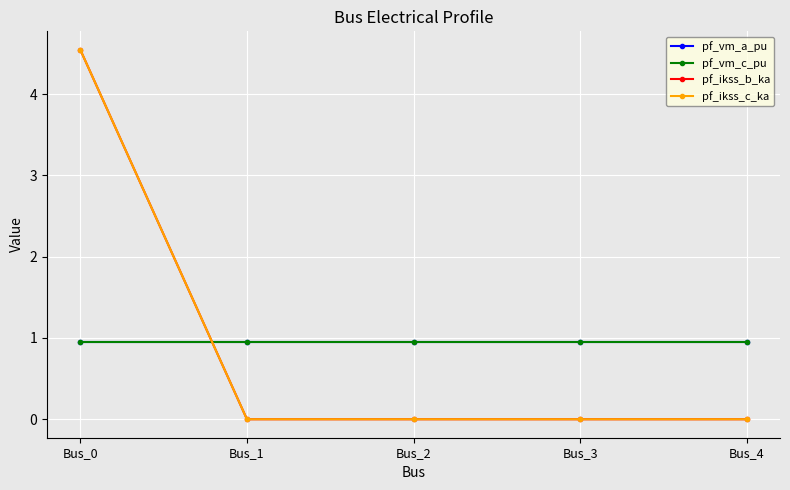

How many pf_ikss_c_ka values are between 0 and 1?

4